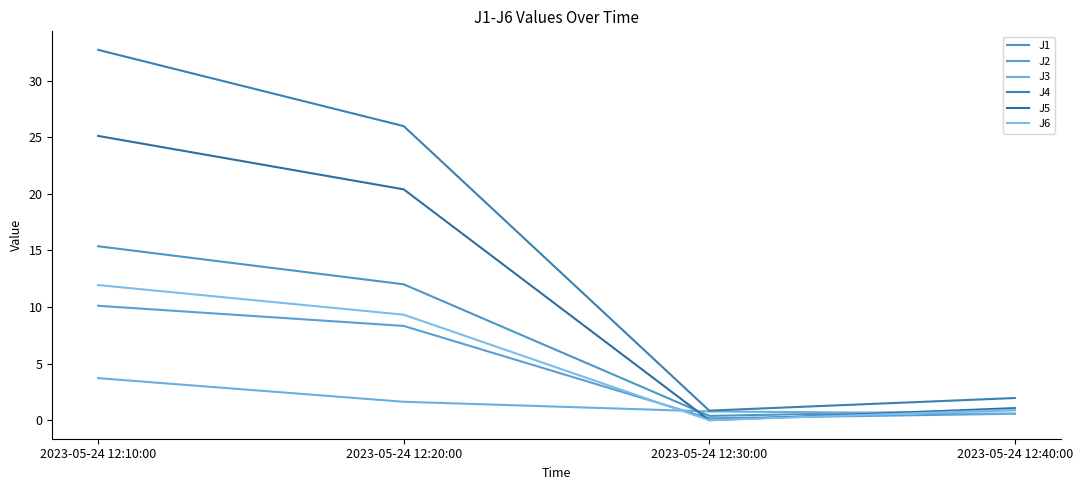

What is the sum of the J6 values at 2023-05-24 12:20:00 and 2023-05-24 12:40:00?

10.2